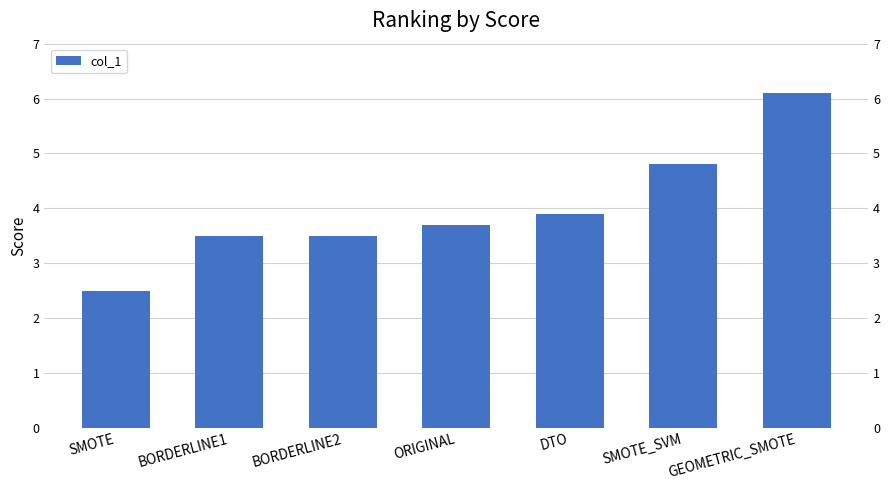

Reading left to right, list all the values displayed in this chart.

SMOTE=2.5	BORDERLINE1=3.5	BORDERLINE2=3.5	ORIGINAL=3.7	DTO=3.9	SMOTE_SVM=4.8	GEOMETRIC_SMOTE=6.1